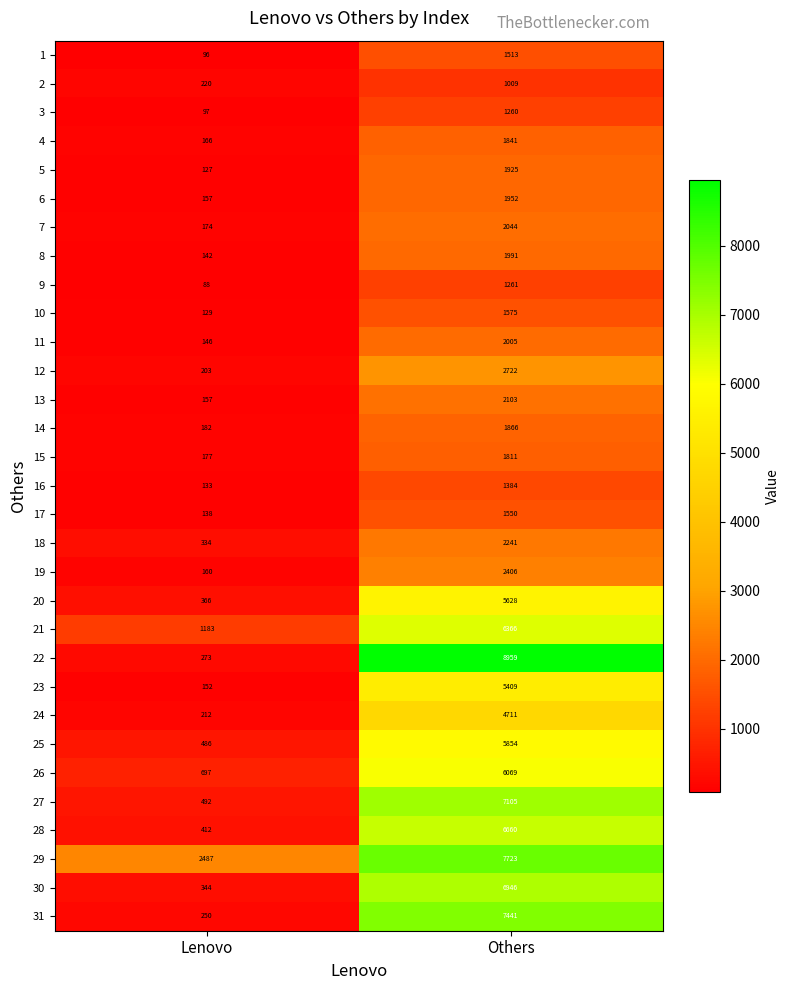

True or false: 17 has a value of 1550 at Others.

True